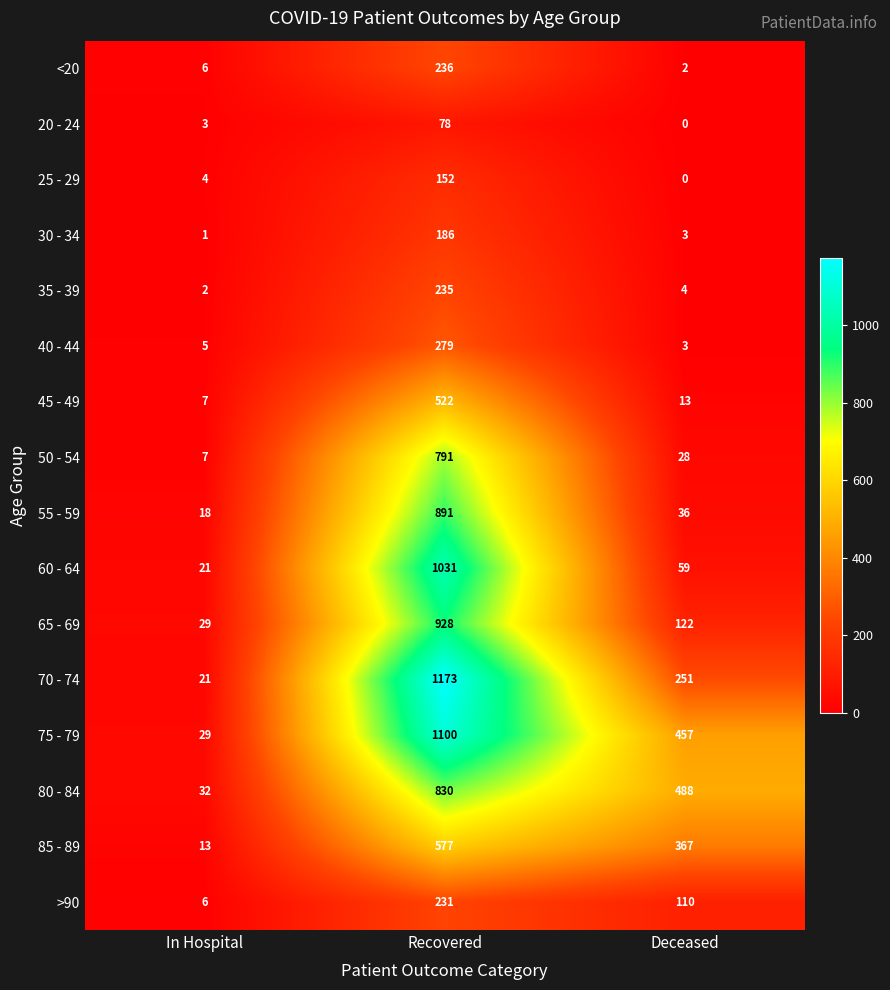

Count the >90 values in the range 6 to 231.

3